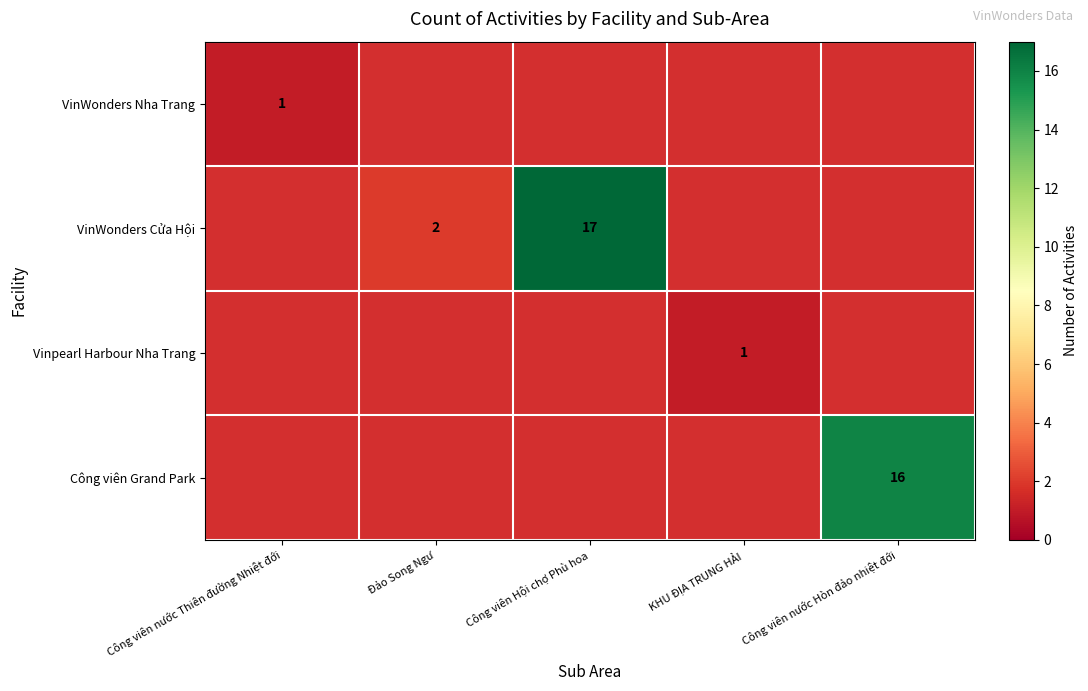

The Công viên Grand Park series shows 24 at Công viên nước Hòn đảo nhiệt đới. True or false?

False